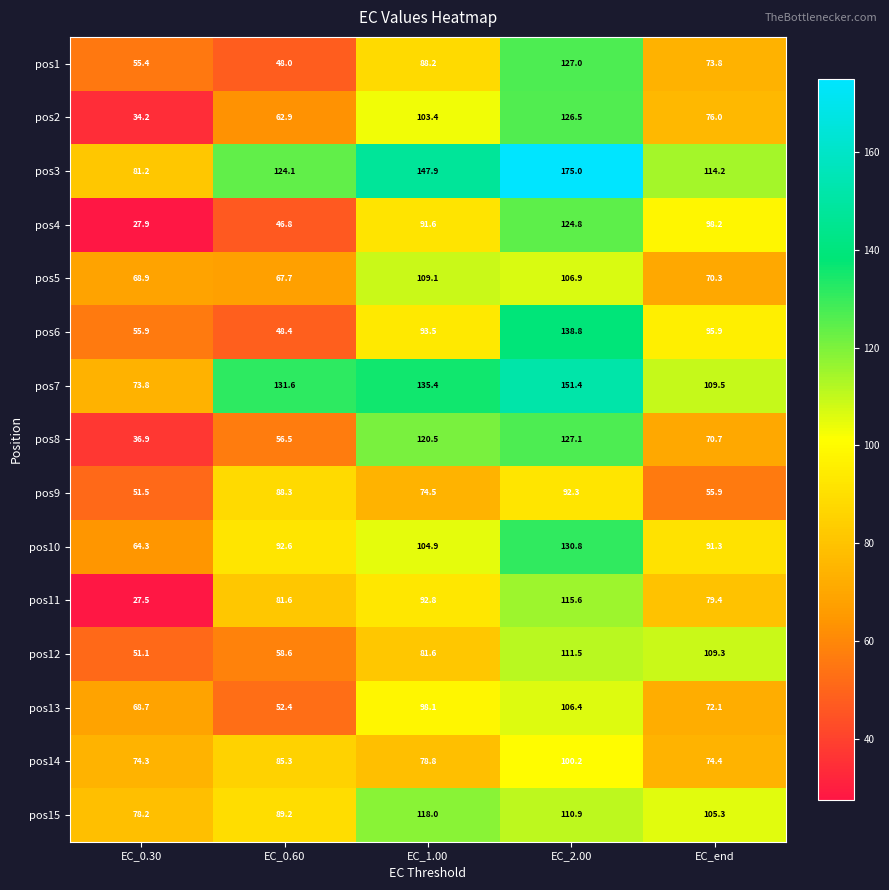

True or false: pos7 has a value of 135.4 at EC_1.00.

True